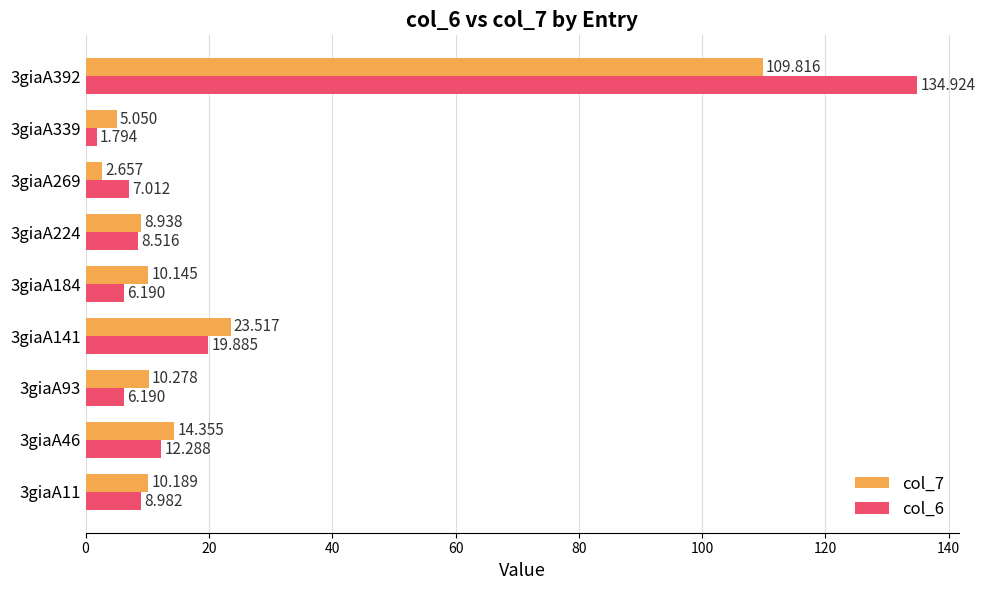

Is the value of col_7 at 3giaA46 greater than the value of col_6 at 3giaA11?

Yes